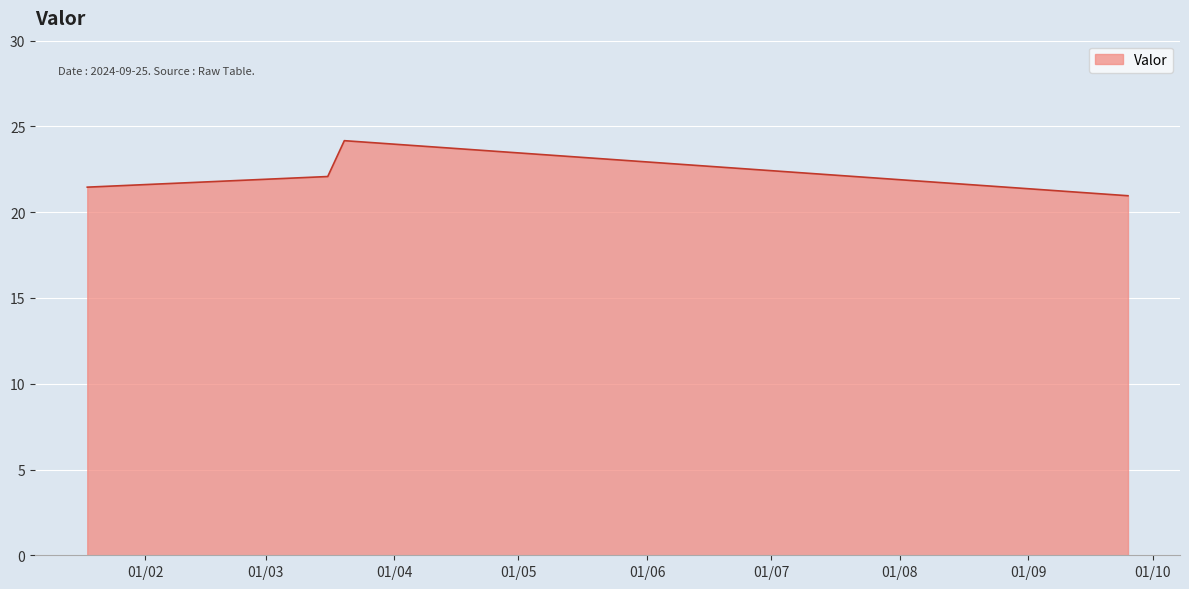

How many interior local peaks (higher than both neighbors) does the data have?

1